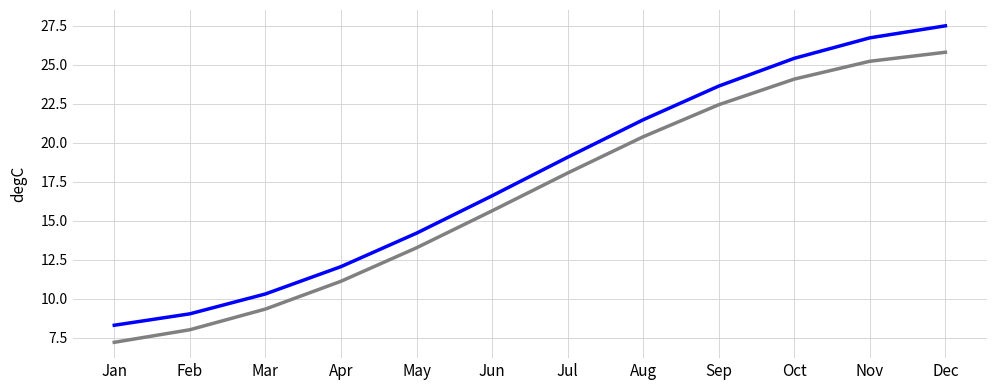

Is this an area chart (filled region under the line)?

No